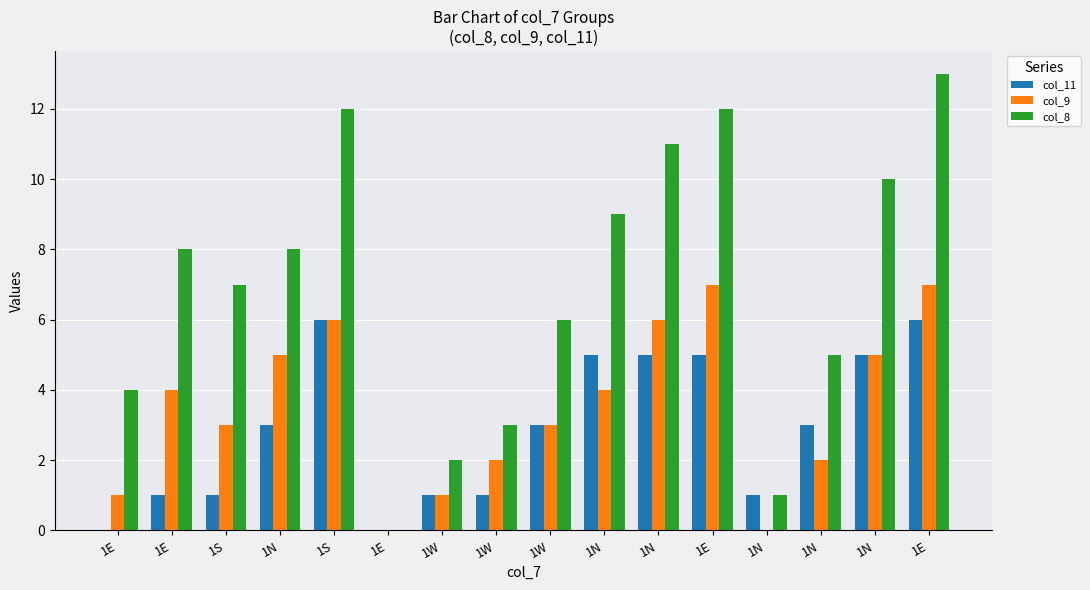

What is the highest value of the col_9 series?

7